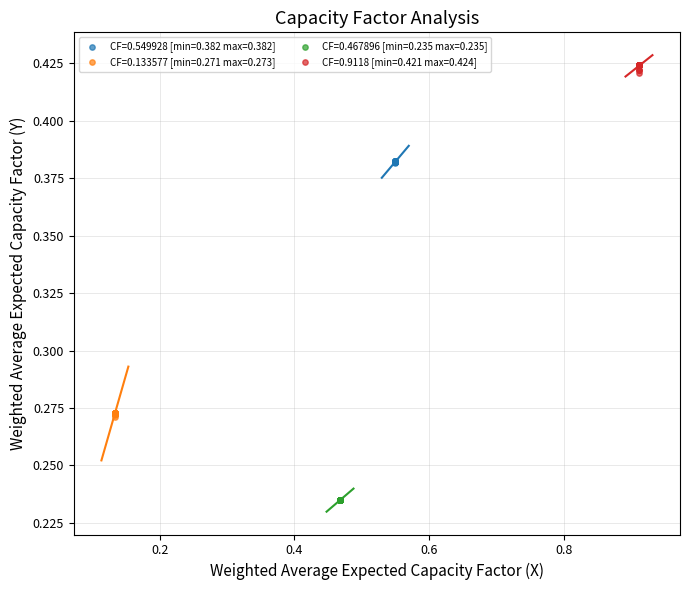

Which series contains the lowest Y value?

CF=0.467896 [min=0.235 max=0.235]